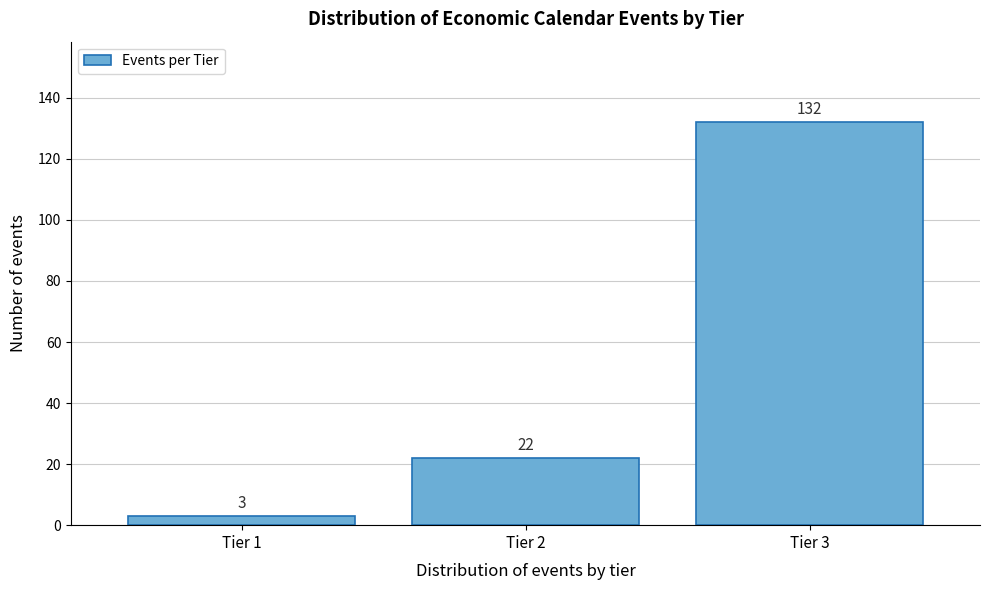

Reading right to left, extract all data points from this chart.

Tier 3=132	Tier 2=22	Tier 1=3